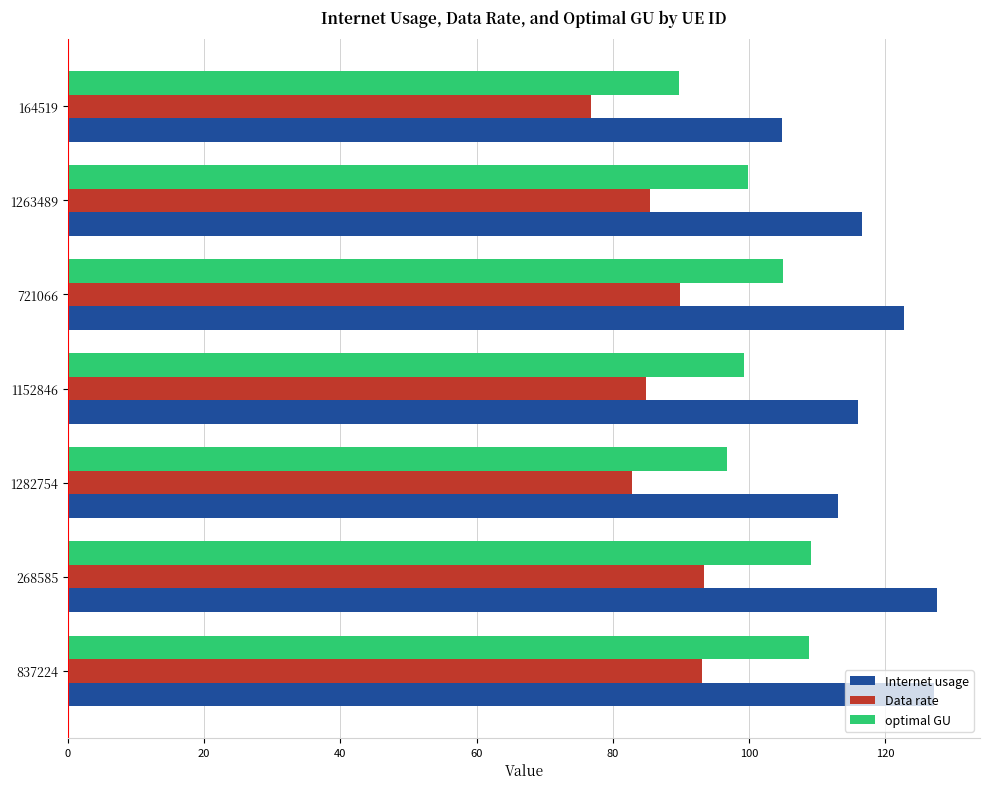

The value of Internet usage at 268585 is 127.5. True or false?

True